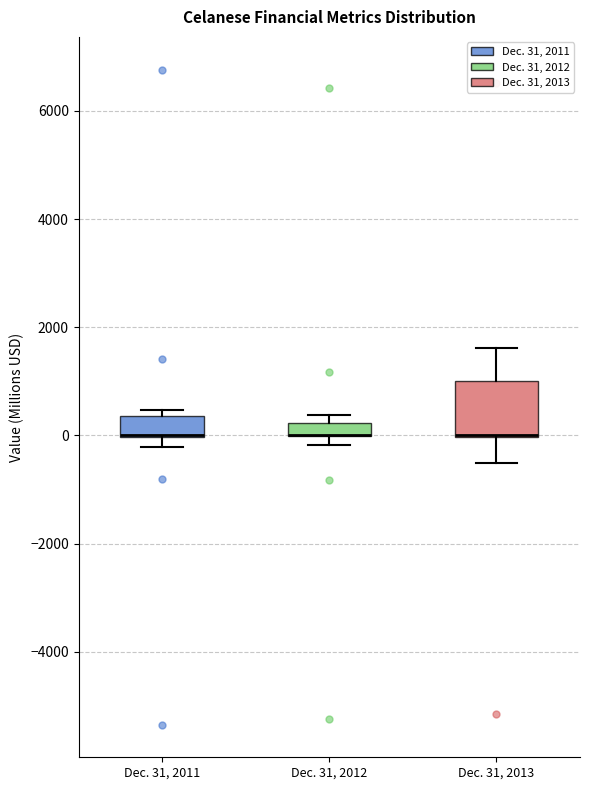

Which box is the tallest, from its lower edge to its upper edge?

Dec. 31, 2013